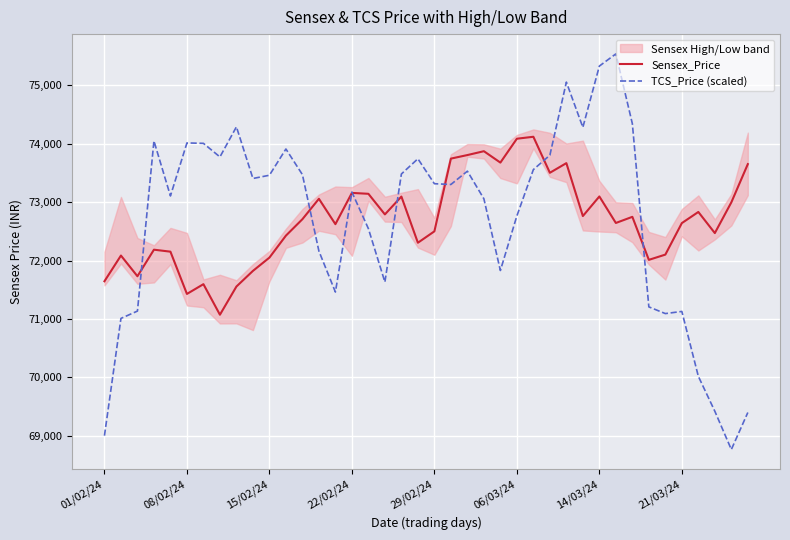

What is the maximum value for TCS_Price (scaled)?

75538.3